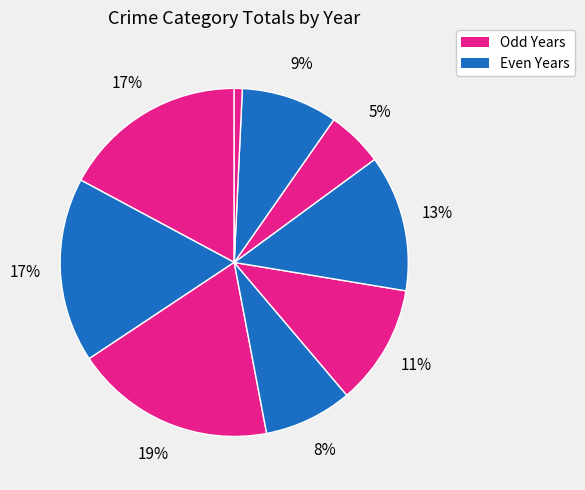

How many segments does this pie chart have?

9